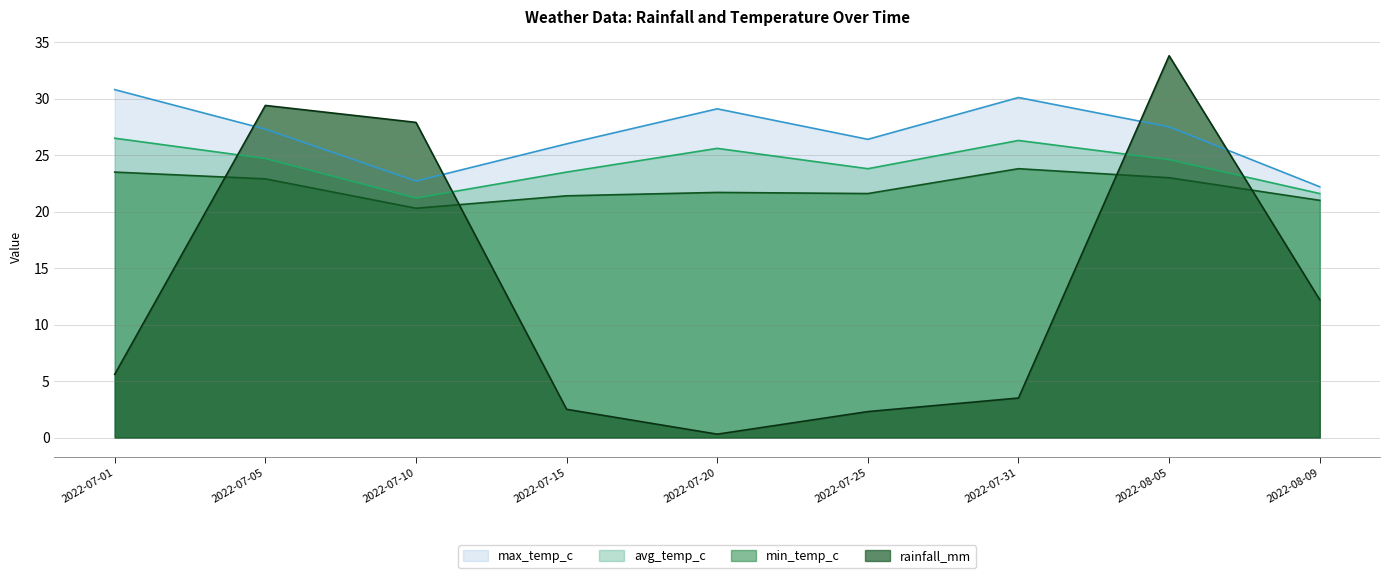

At which category does the chart reach its minimum across all series?

2022-07-20